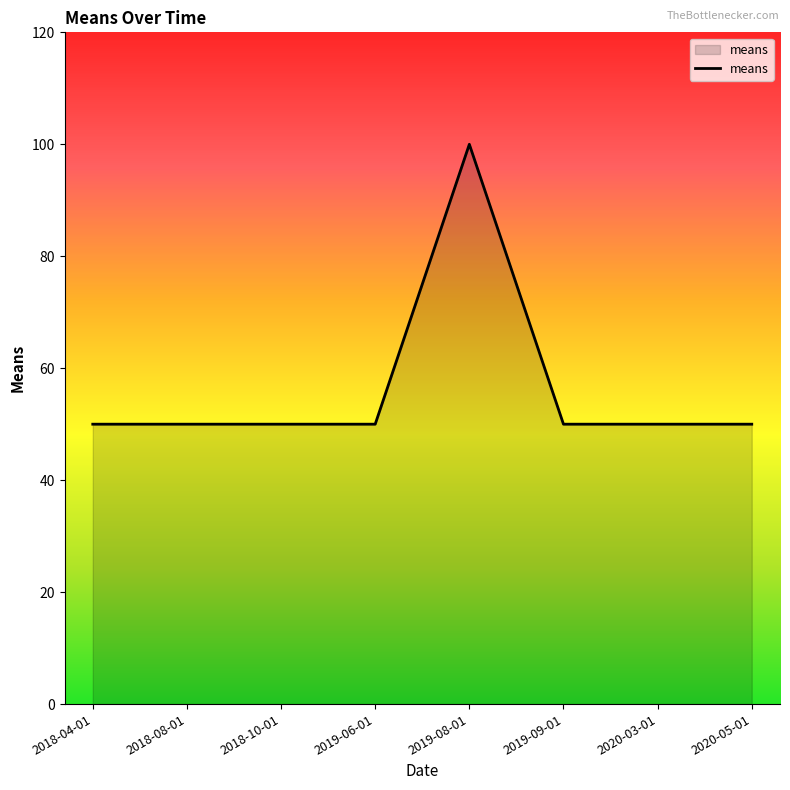

At which category does the chart reach its peak across all series?

2019-08-01